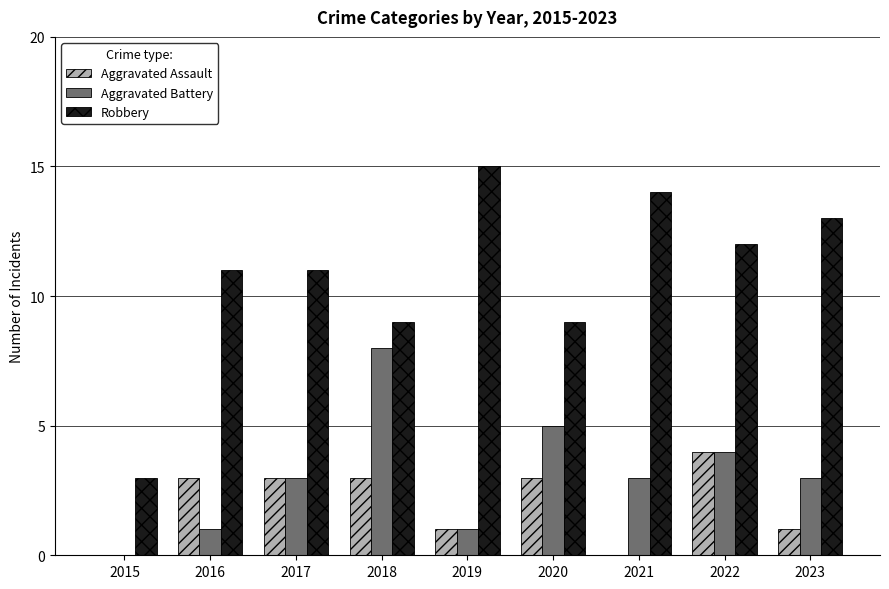

What is the greatest value displayed?

15